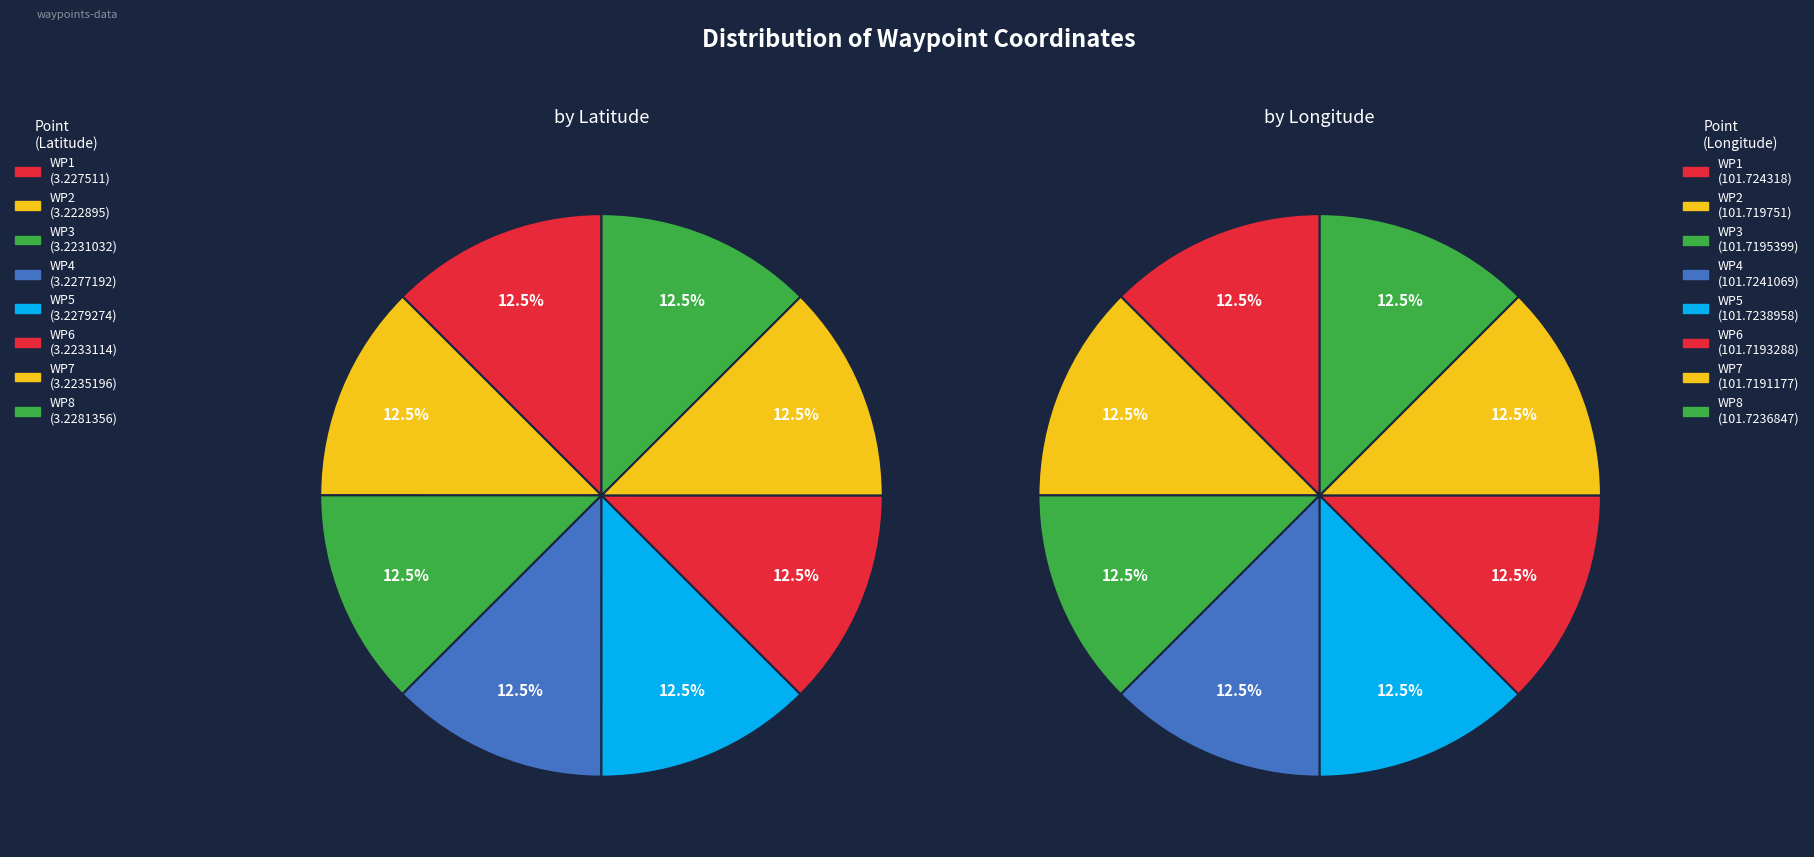

How many slices are in this pie chart?

8